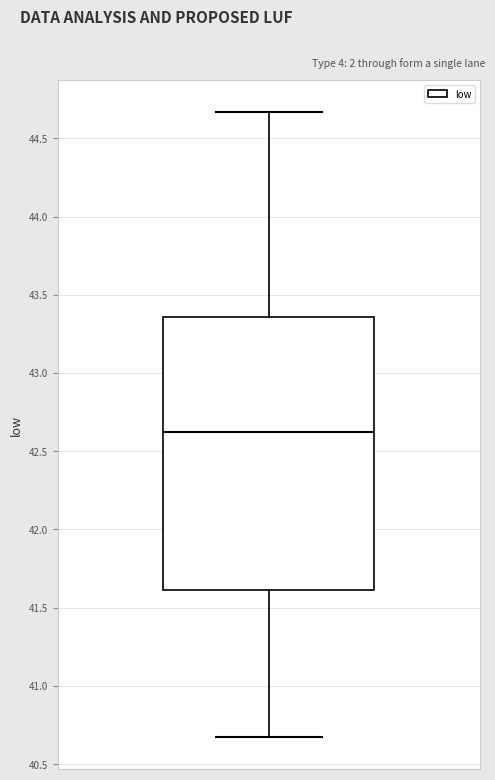

Transcribe this box plot: give where the median line is, the range the box spans, and where the two whiskers end, as read against the y-axis. The values are not printed on the chart, so give them approximately, as read against the axis.

median 42.60, box 41.60 to 43.35, whiskers 40.65 to 44.65